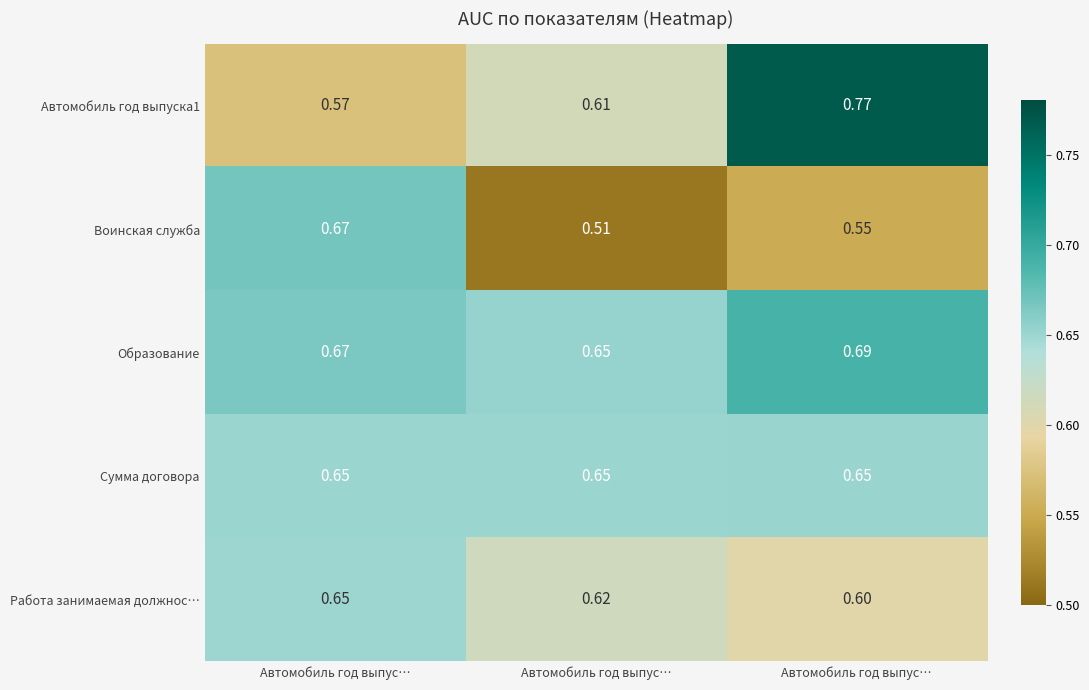

How many data points does each series have?

3